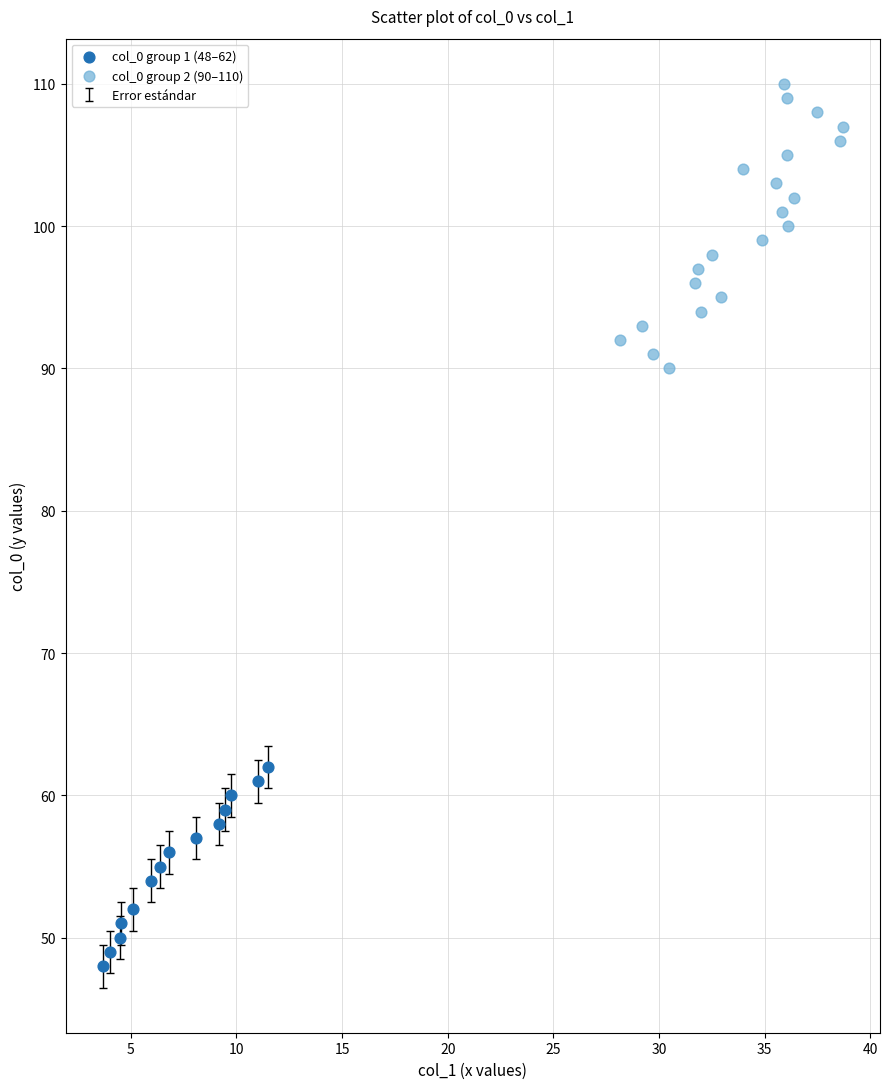

Which series reaches the minimum Y coordinate?

col_0 group 1 (48–62)